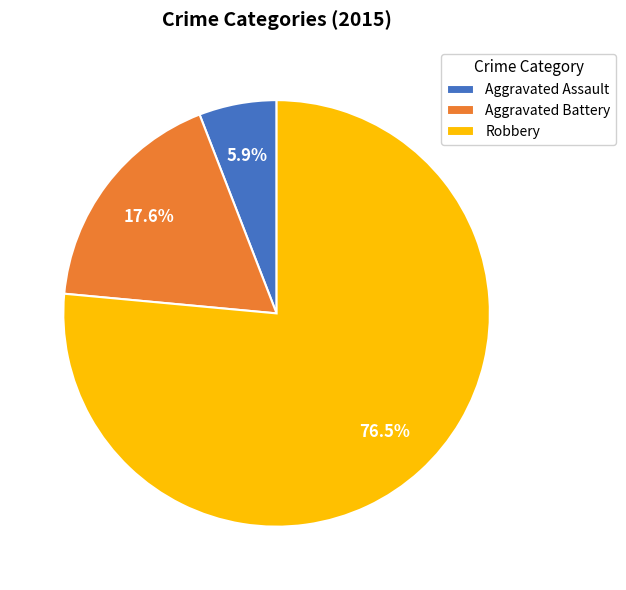

What percentage do Aggravated Assault and Robbery together represent?

82.4%